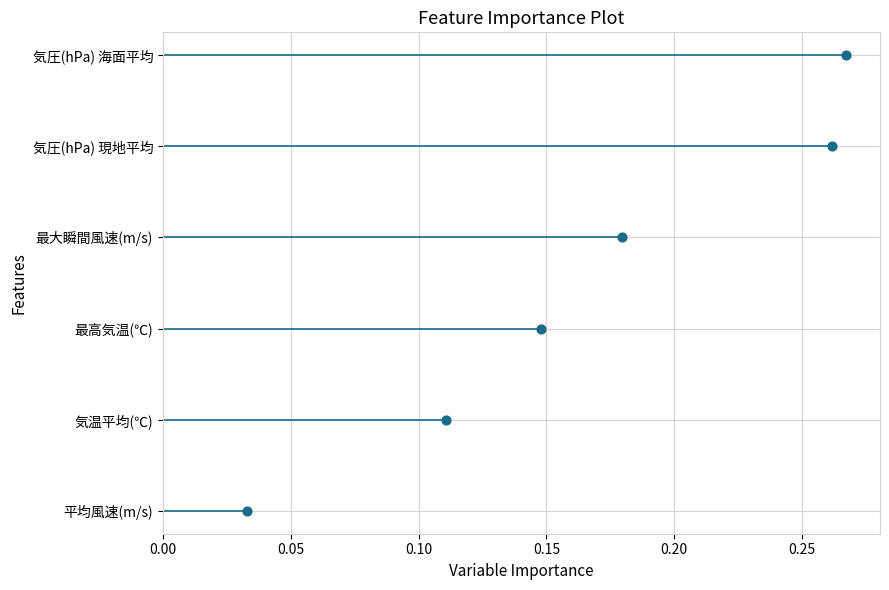

Is the value of 気温平均(℃) at 0.05 greater than the value of 平均風速(m/s) at 0.00?

Yes